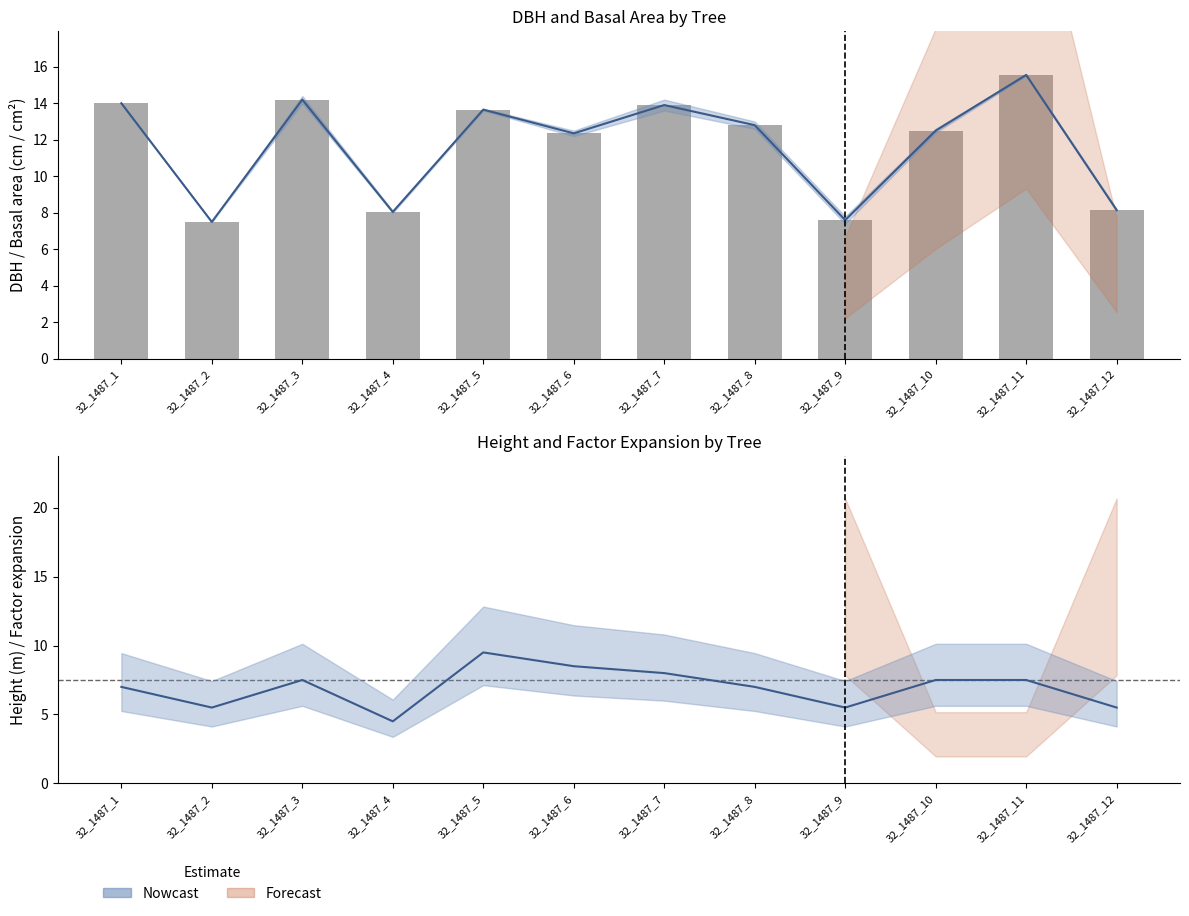

What is the approximate value of dbh midline at 32_1487_6?

12.3